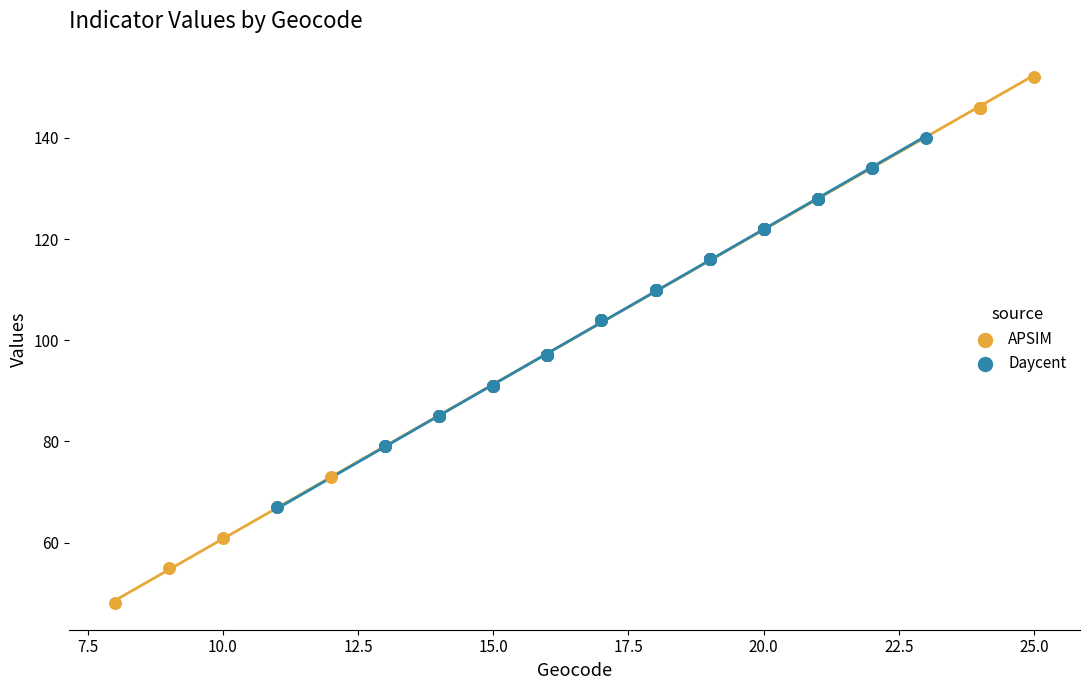

Which series has the largest Y range (max minus min)?

APSIM